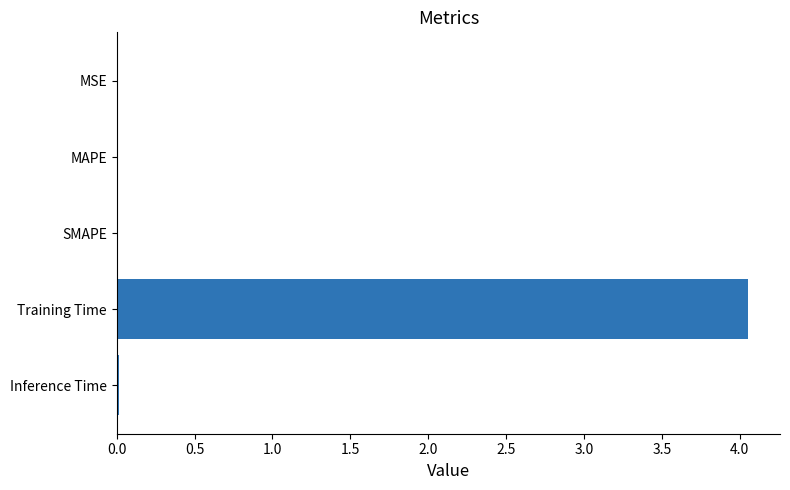

Between MSE and Training Time, which is larger?

Training Time